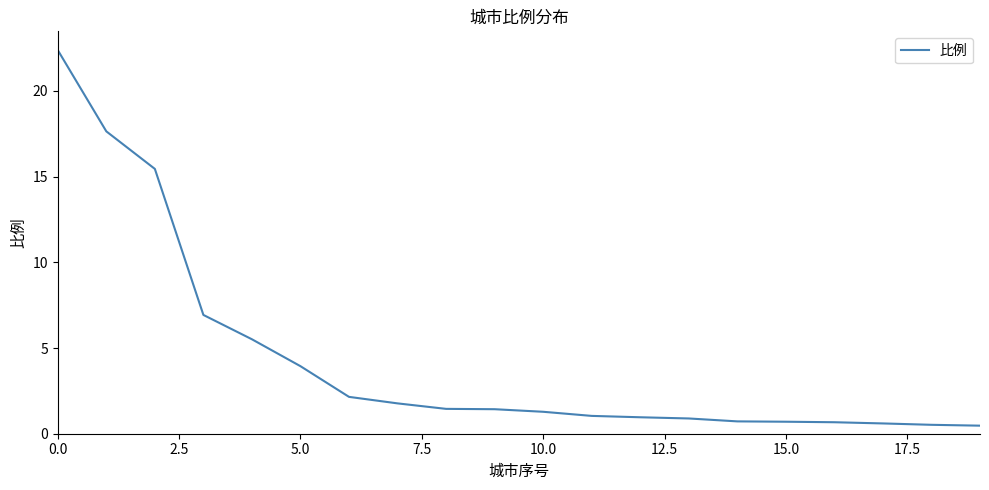

What is the difference between the maximum and minimum values?

21.9